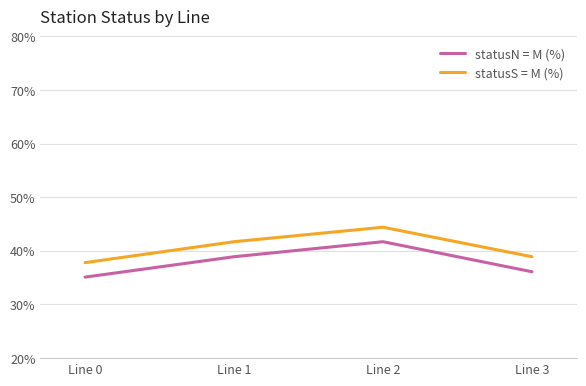

True or false: statusS = M (%) has more than 2 points higher than both neighbors.

False